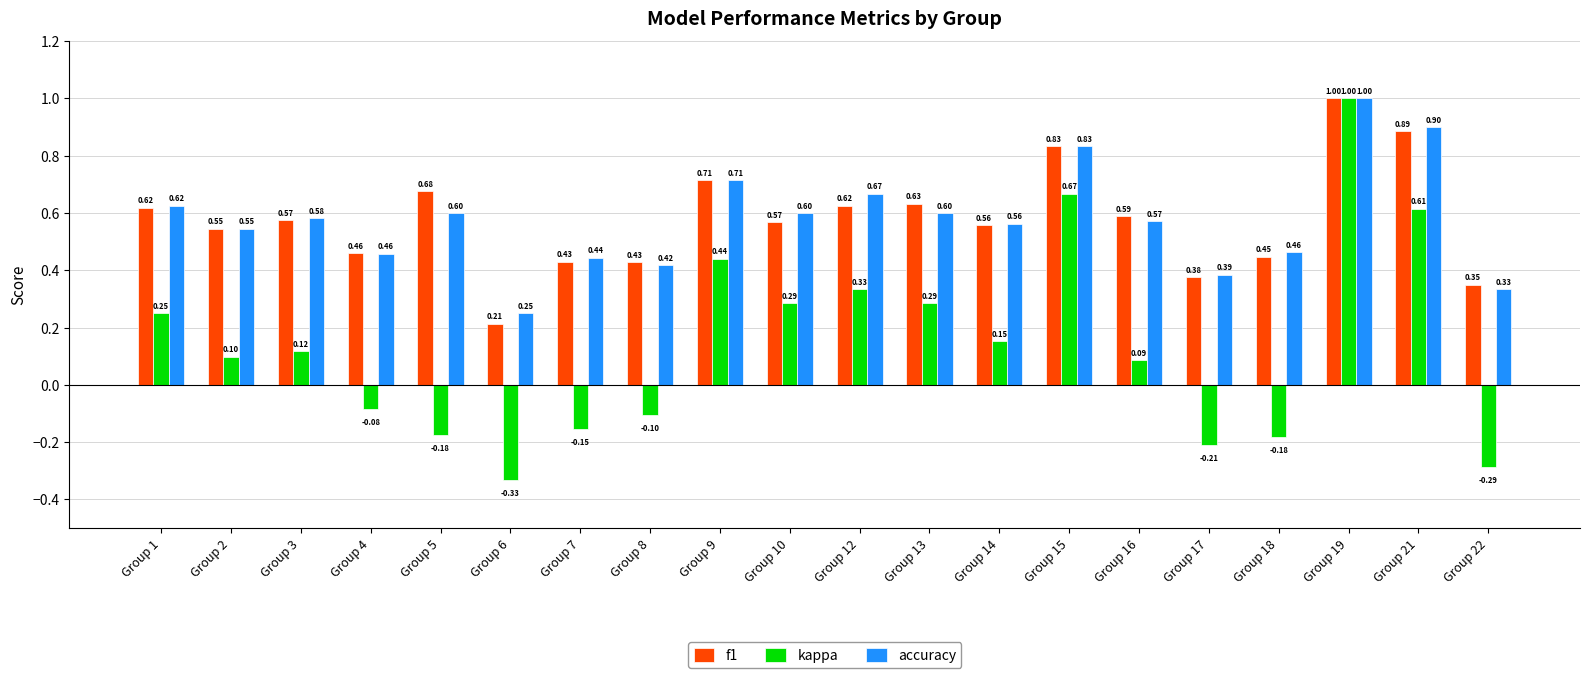

Which series has the largest total across all categories?

accuracy